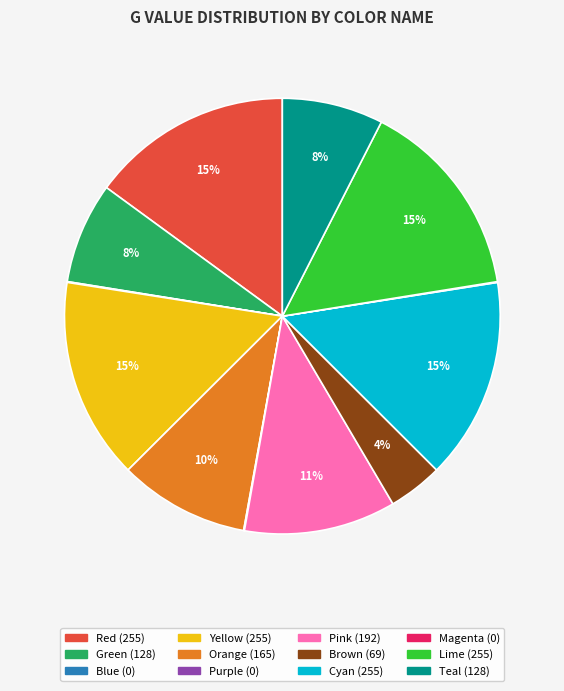

True or false: Cyan accounts for 28% of the total.

False